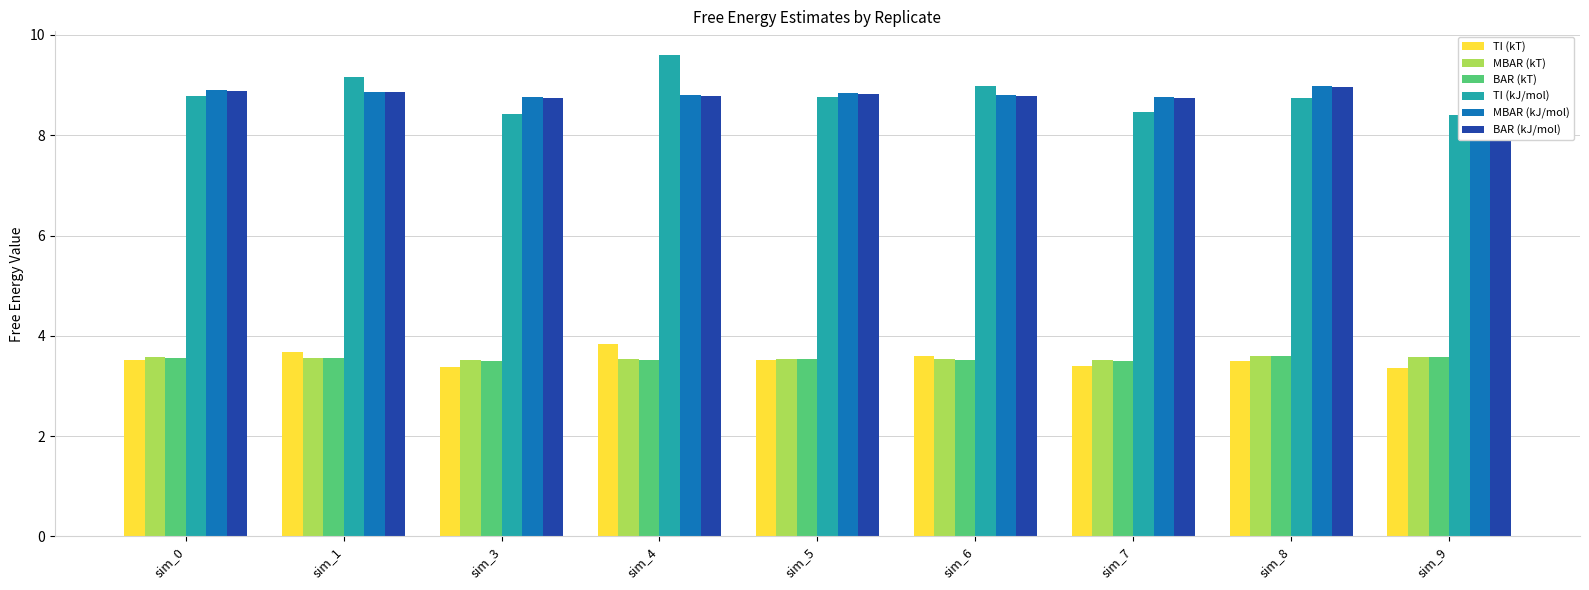

How many series are shown in this chart?

6